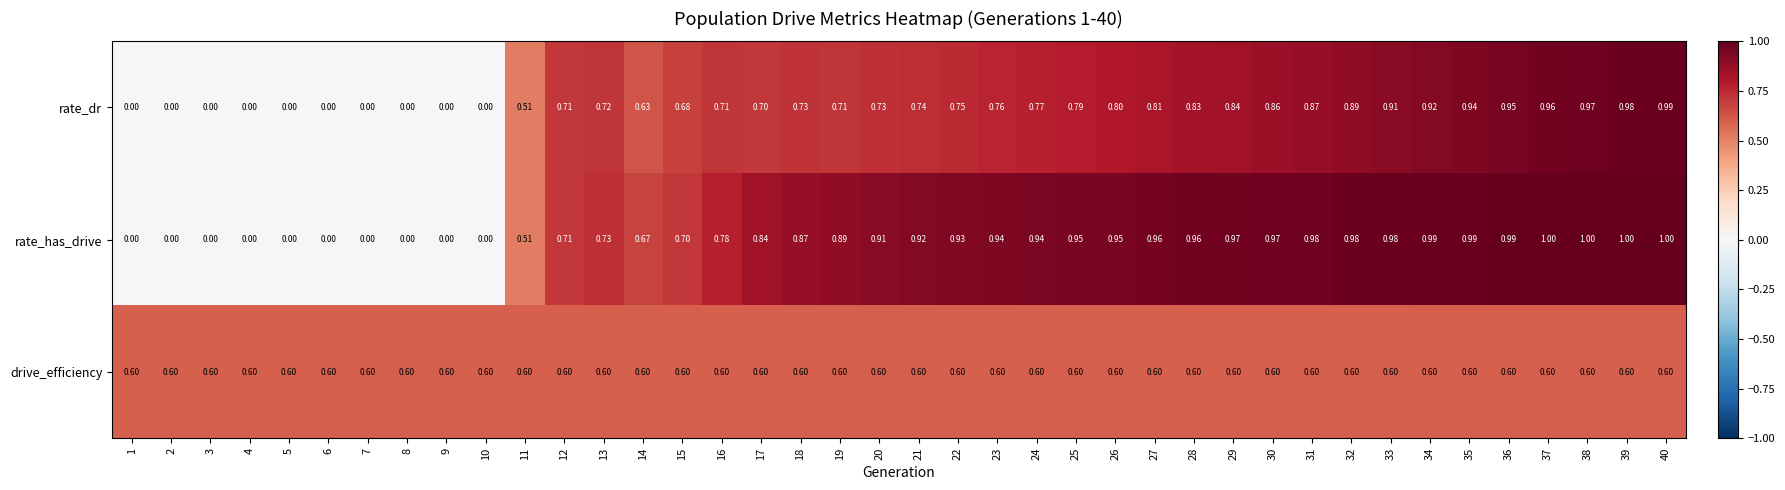

List the series in order of their peak value, lowest first.

drive_efficiency, rate_dr, rate_has_drive